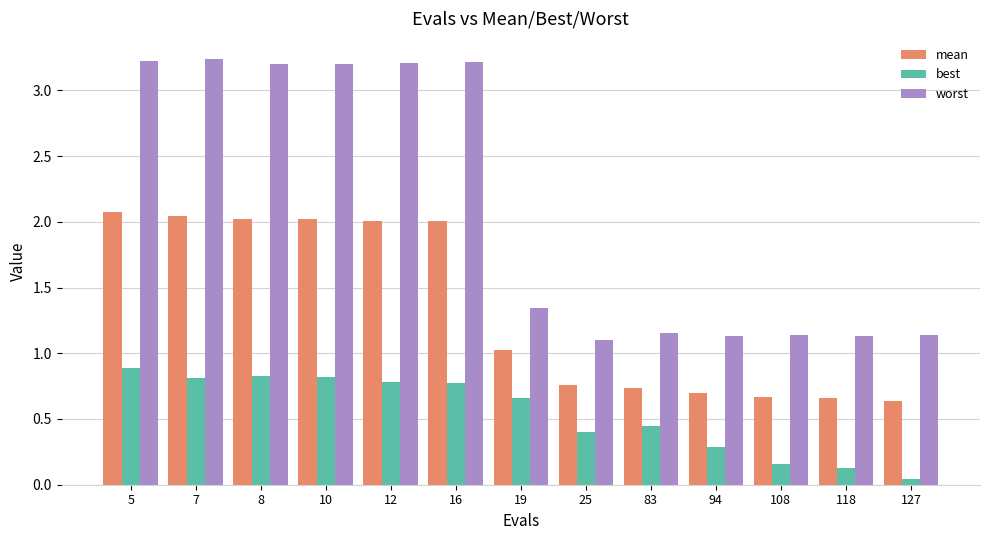

List the series in order of their peak value, lowest first.

best, mean, worst